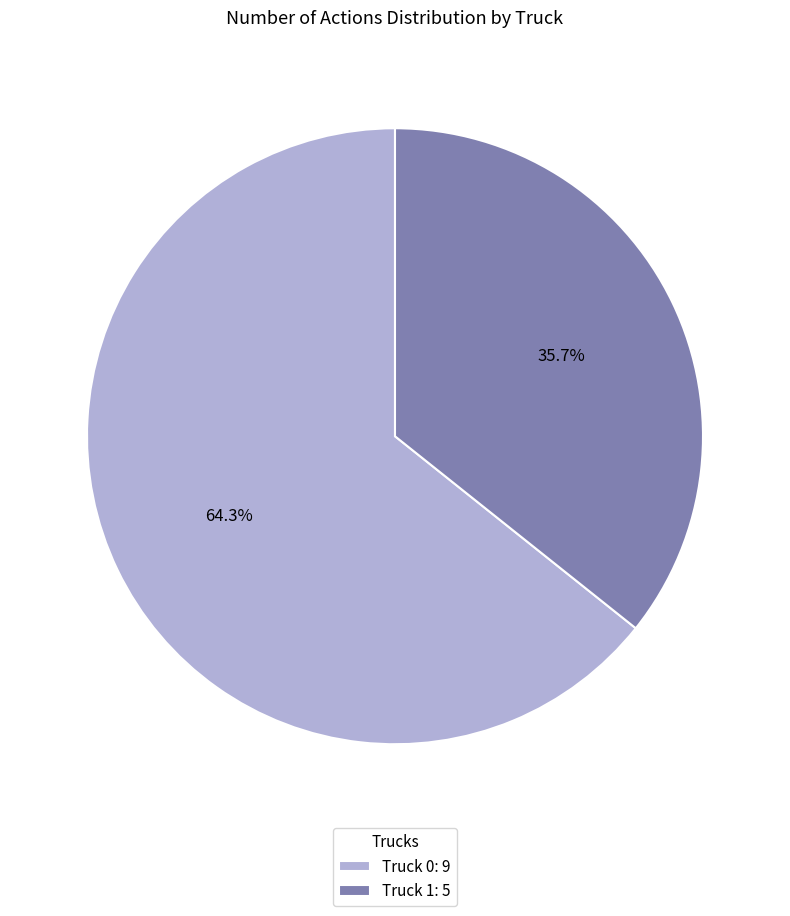

How many segments does this pie chart have?

2